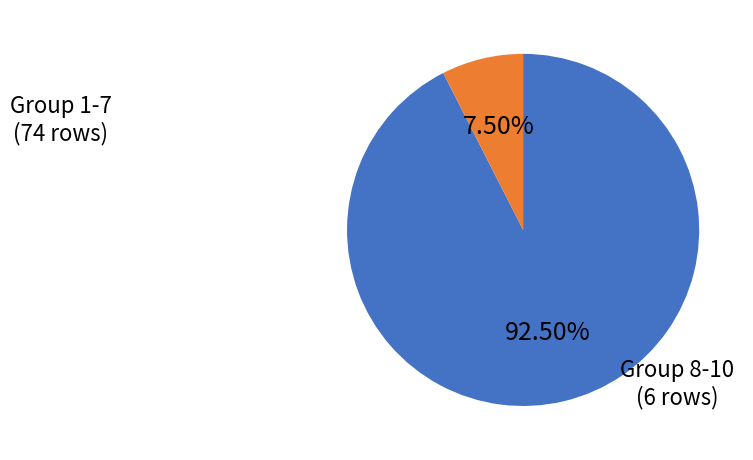

Is there a majority slice in this chart?

Yes